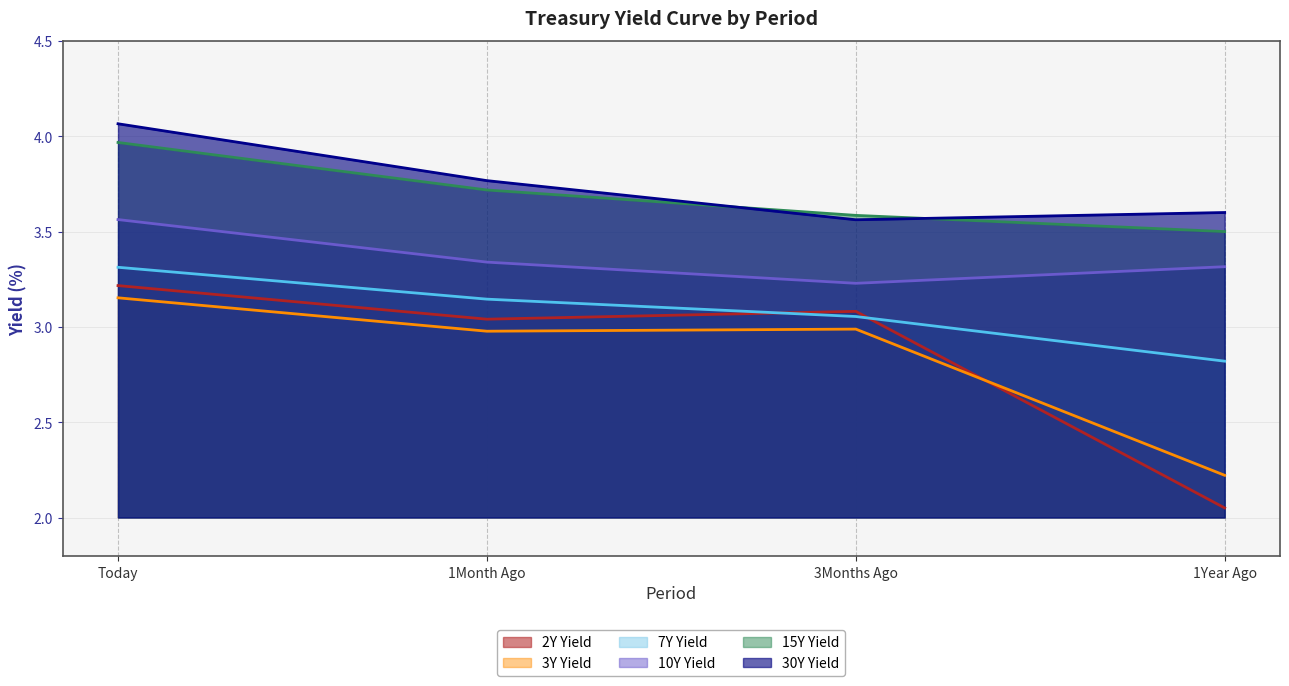

What is the average value of the 7Y series?

3.1